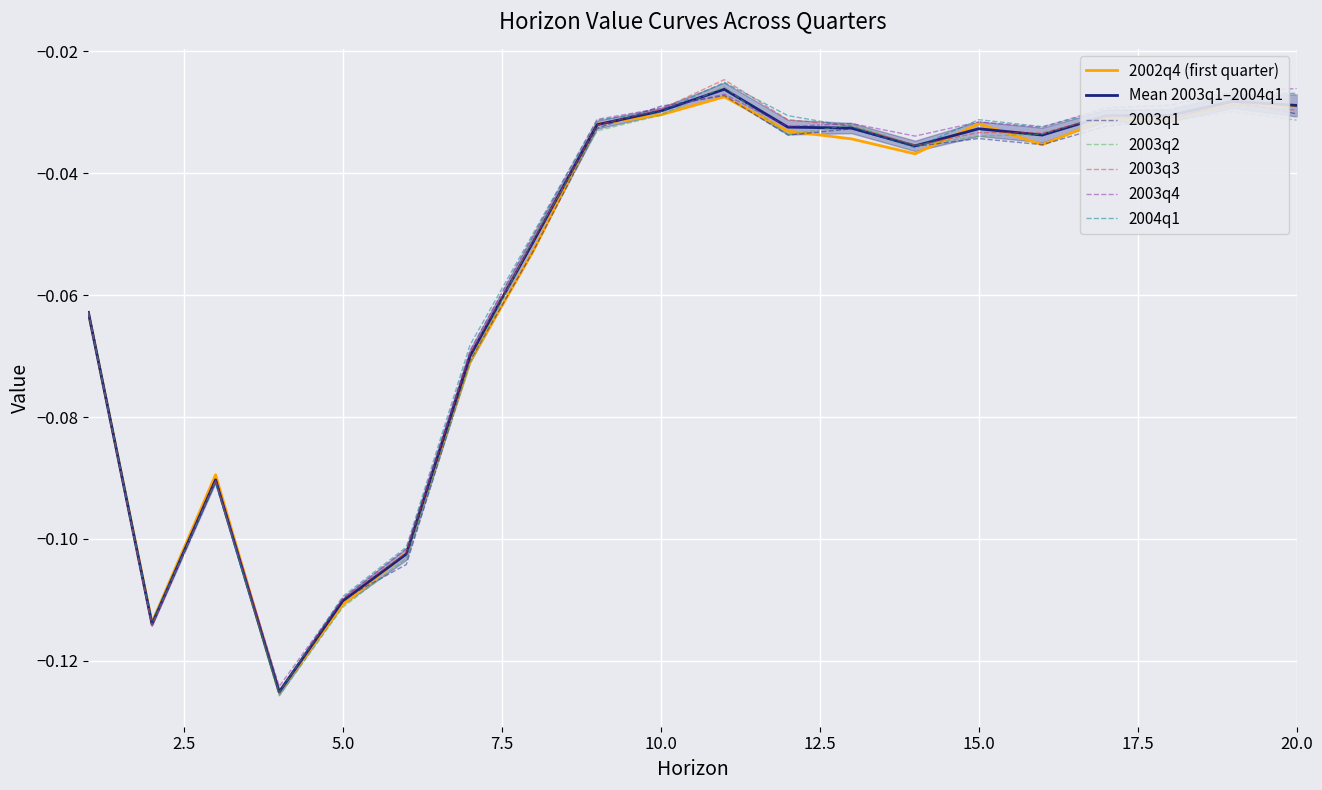

Reading left to right, extract all data points from this chart.

2002q4: 1=-0.1	2=-0.1	3=-0.1	4=-0.1	5=-0.1	6=-0.1	7=-0.1	8=-0.1	9=-0.0	10=-0.0	11=-0.0	12=-0.0	13=-0.0	14=-0.0	15=-0.0	16=-0.0	17=-0.0	18=-0.0	19=-0.0	20=-0.0
2003q1: 1=-0.1	2=-0.1	3=-0.1	4=-0.1	5=-0.1	6=-0.1	7=-0.1	8=-0.1	9=-0.0	10=-0.0	11=-0.0	12=-0.0	13=-0.0	14=-0.0	15=-0.0	16=-0.0	17=-0.0	18=-0.0	19=-0.0	20=-0.0
2003q2: 1=-0.1	2=-0.1	3=-0.1	4=-0.1	5=-0.1	6=-0.1	7=-0.1	8=-0.1	9=-0.0	10=-0.0	11=-0.0	12=-0.0	13=-0.0	14=-0.0	15=-0.0	16=-0.0	17=-0.0	18=-0.0	19=-0.0	20=-0.0
2003q3: 1=-0.1	2=-0.1	3=-0.1	4=-0.1	5=-0.1	6=-0.1	7=-0.1	8=-0.1	9=-0.0	10=-0.0	11=-0.0	12=-0.0	13=-0.0	14=-0.0	15=-0.0	16=-0.0	17=-0.0	18=-0.0	19=-0.0	20=-0.0
2003q4: 1=-0.1	2=-0.1	3=-0.1	4=-0.1	5=-0.1	6=-0.1	7=-0.1	8=-0.1	9=-0.0	10=-0.0	11=-0.0	12=-0.0	13=-0.0	14=-0.0	15=-0.0	16=-0.0	17=-0.0	18=-0.0	19=-0.0	20=-0.0
2004q1: 1=-0.1	2=-0.1	3=-0.1	4=-0.1	5=-0.1	6=-0.1	7=-0.1	8=-0.0	9=-0.0	10=-0.0	11=-0.0	12=-0.0	13=-0.0	14=-0.0	15=-0.0	16=-0.0	17=-0.0	18=-0.0	19=-0.0	20=-0.0